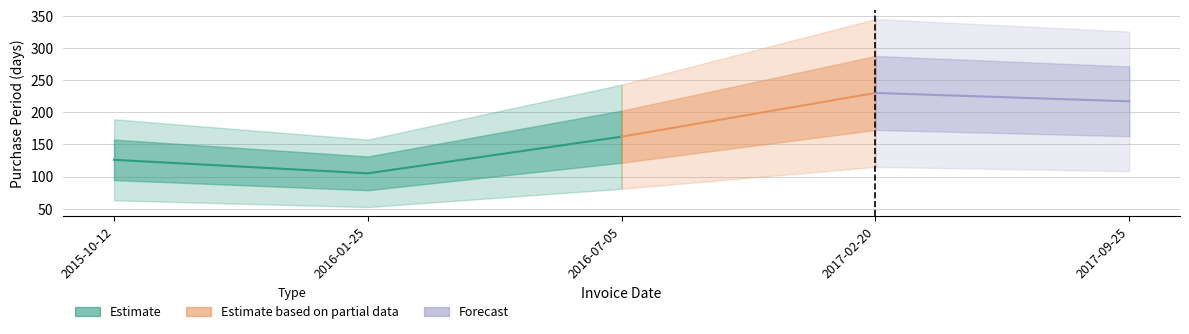

At which label is the value closest to 167?

2016-07-05